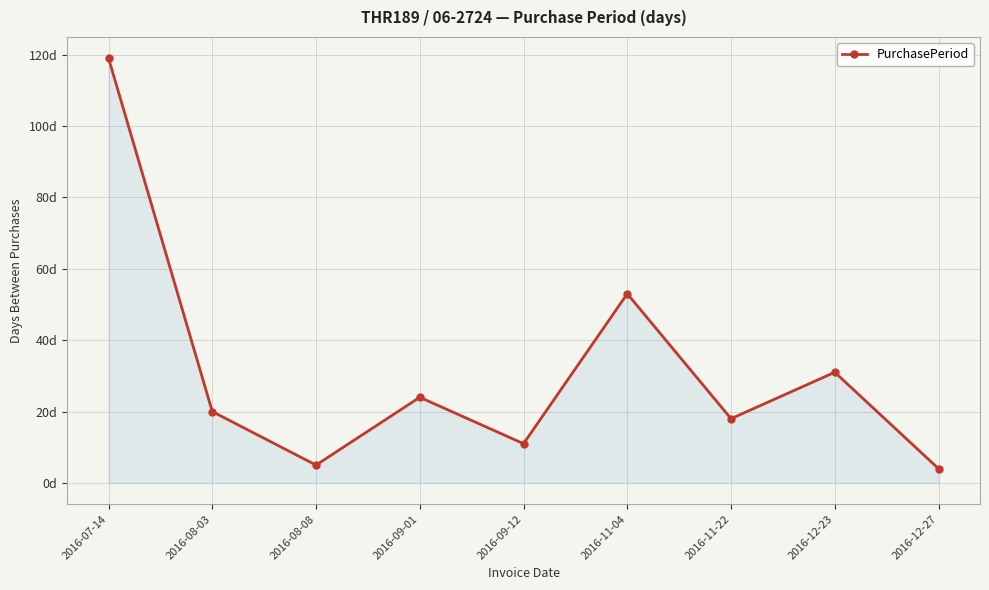

At which label is the value closest to 61?

2016-11-04